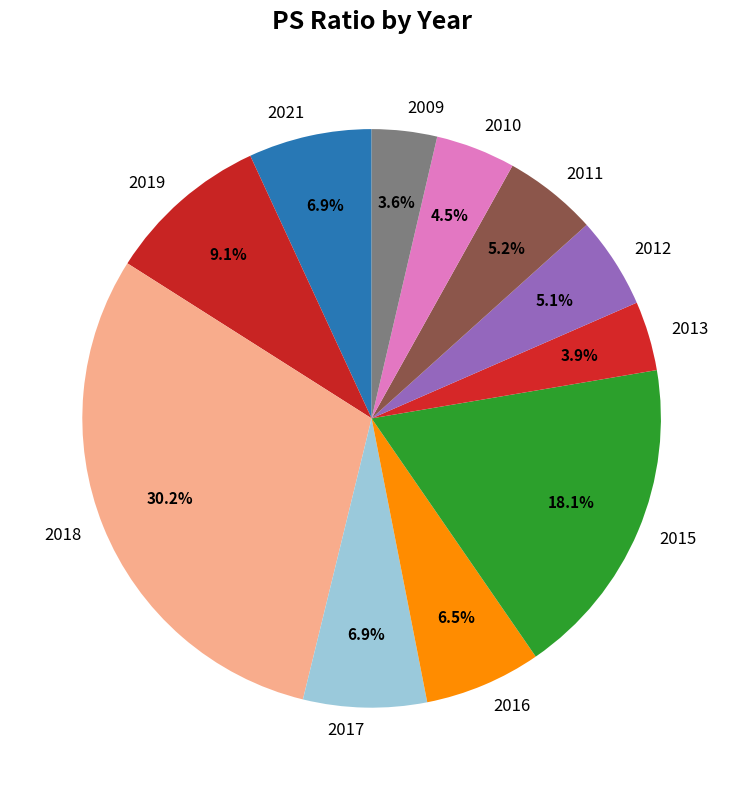

Does any single category account for the majority?

No